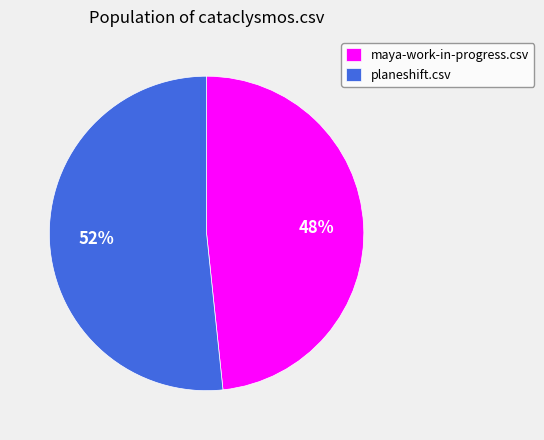

Combined, do planeshift.csv and maya-work-in-progress.csv account for over 50%?

Yes